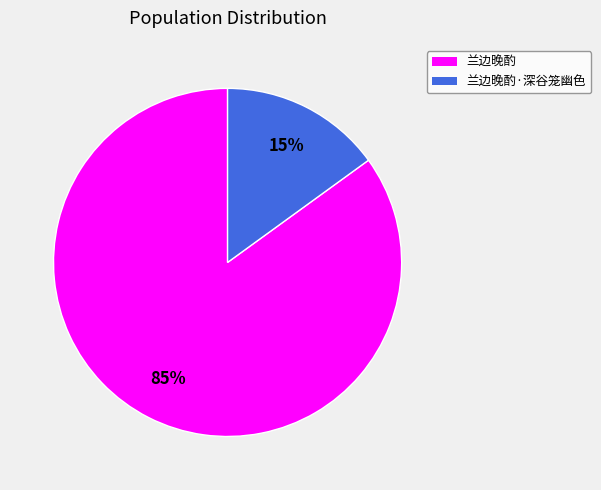

To the nearest percent, what is the average slice percentage?

50%